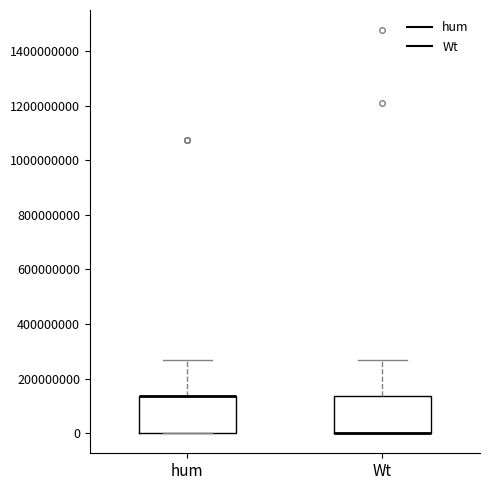

Reading left to right, transcribe this box plot: for each box, give where its median line is, the range the box spans, and where its two whiskers end, as read against the y-axis. The values are not printed on the chart, so give them approximately, as read against the axis.

hum: median 140000000 (drawn on the box's upper edge), box 0 to 140000000, whiskers 0 to 260000000
Wt: median 0 (drawn on the box's lower edge), box 0 to 140000000, whiskers 0 to 260000000